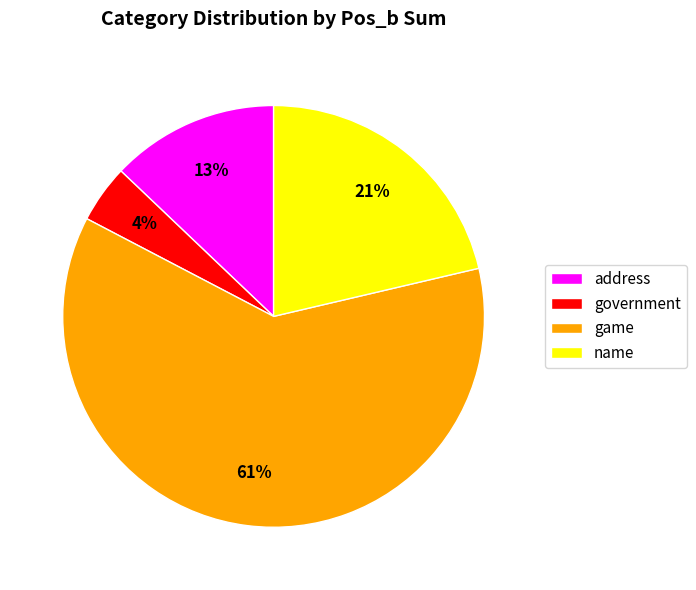

What is the largest slice in the pie chart?

game